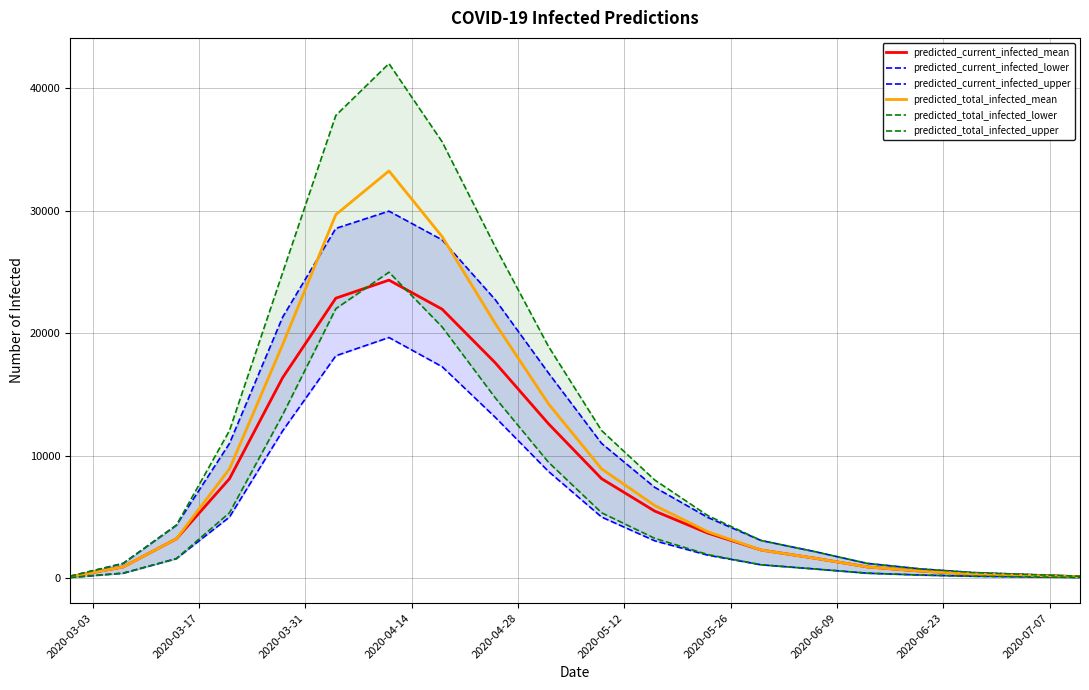

What is the difference between the maximum and second lowest values in the predicted_current_infected_mean series?

24222